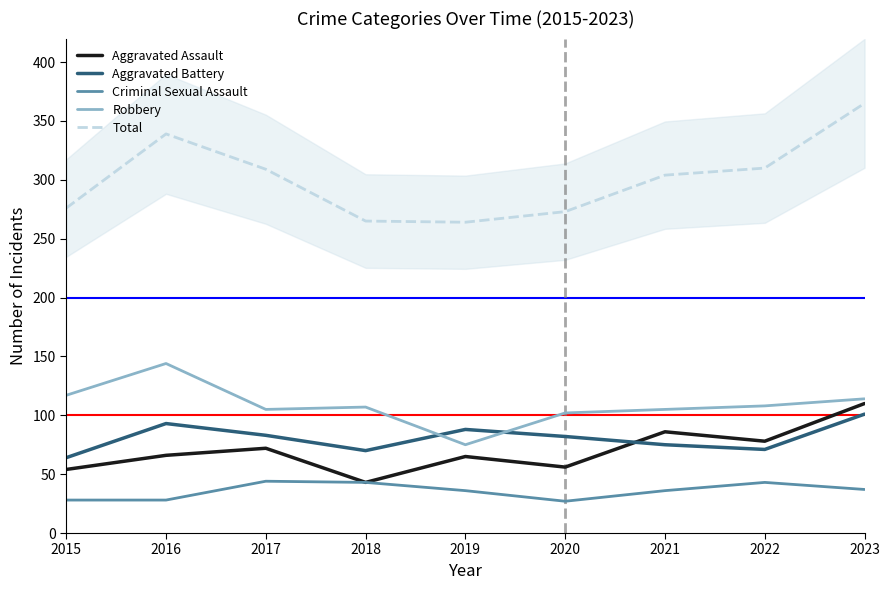

Count the number of categories in the chart.

9